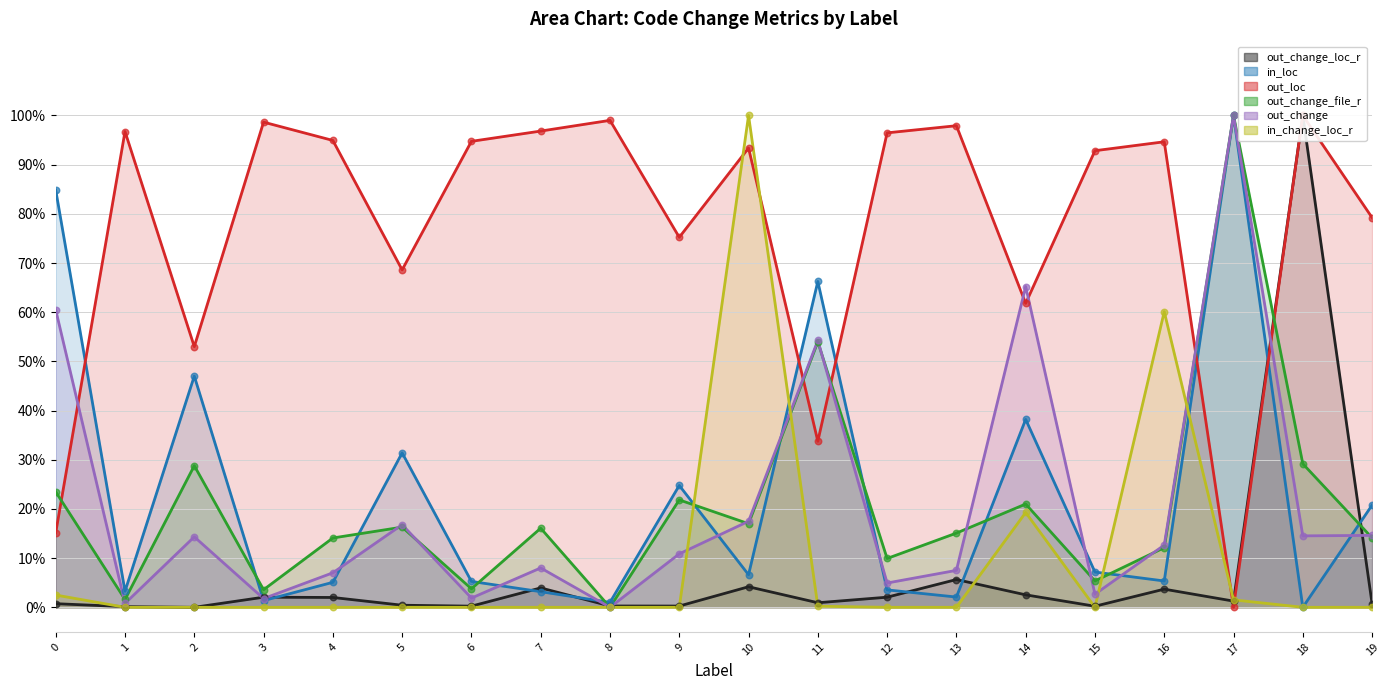

Which series reaches the minimum Y coordinate?

out_change_loc_r